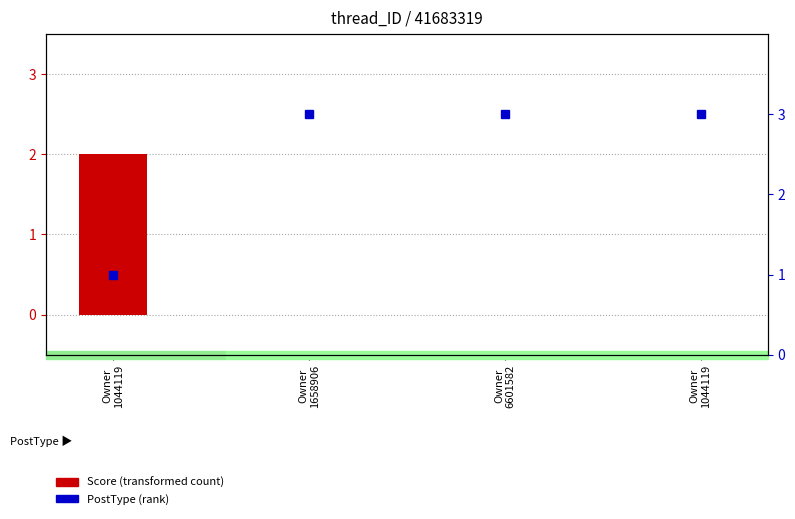

What are all the series names shown in the legend?

Score, PostType